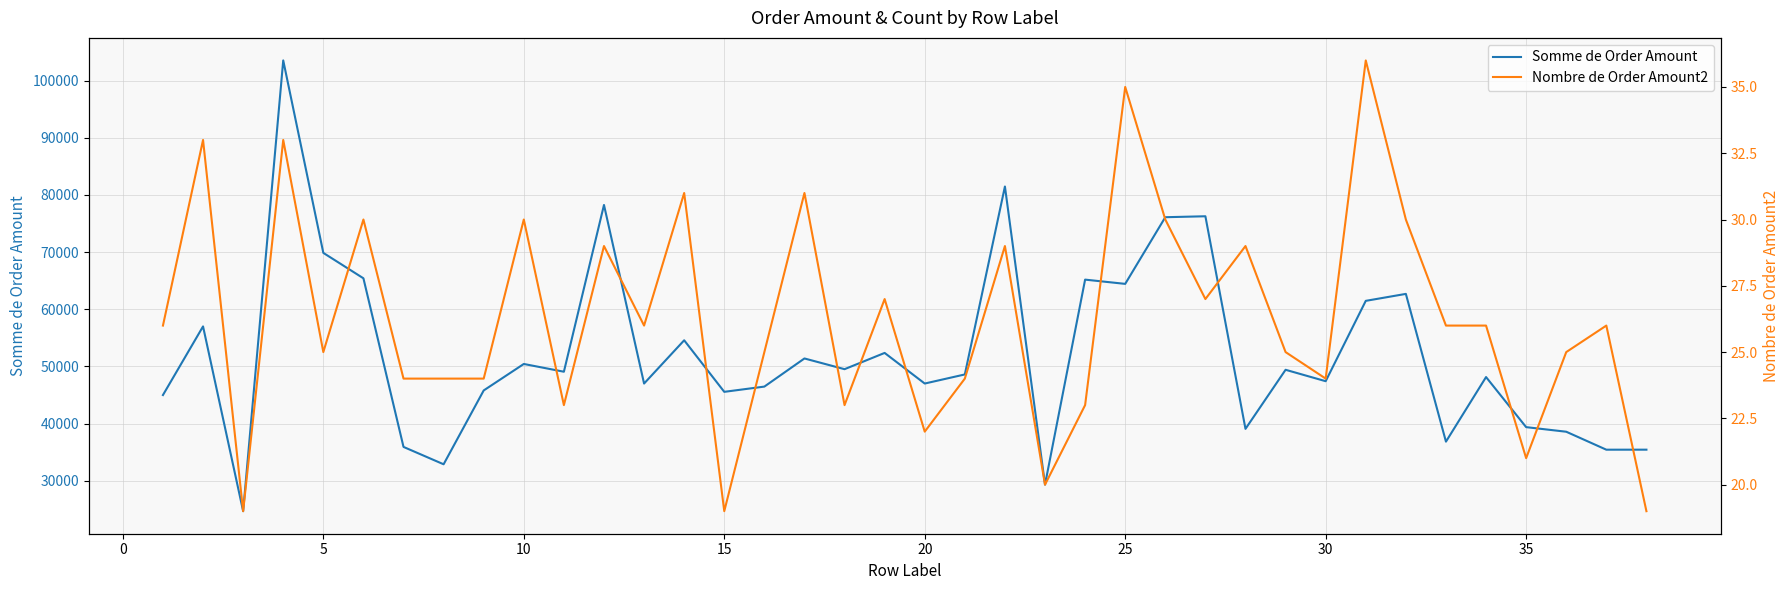

Reading left to right, transcribe all the data shown in this chart.

Somme de Order Amount: 44985.1	56994.1	24663.0	103535.5	69857.9	65412.7	35908.3	32869.7	45790.3	50422.9	49065.2	78245.8	46996.3	54565.4	45546.9	46462.9	51385.9	49510.0	52355.2	46997.9	48589.3	81477.3	29309.4	65180.8	64437.4	76101.3	76266.4	39067.8	49405.0	47406.9	61466.6	62684.0	36831.7	48130.1	39368.6	38565.8	35422.4	35425.8
Nombre de Order Amount2: 26.0	33.0	19.0	33.0	25.0	30.0	24.0	24.0	24.0	30.0	23.0	29.0	26.0	31.0	19.0	25.0	31.0	23.0	27.0	22.0	24.0	29.0	20.0	23.0	35.0	30.0	27.0	29.0	25.0	24.0	36.0	30.0	26.0	26.0	21.0	25.0	26.0	19.0